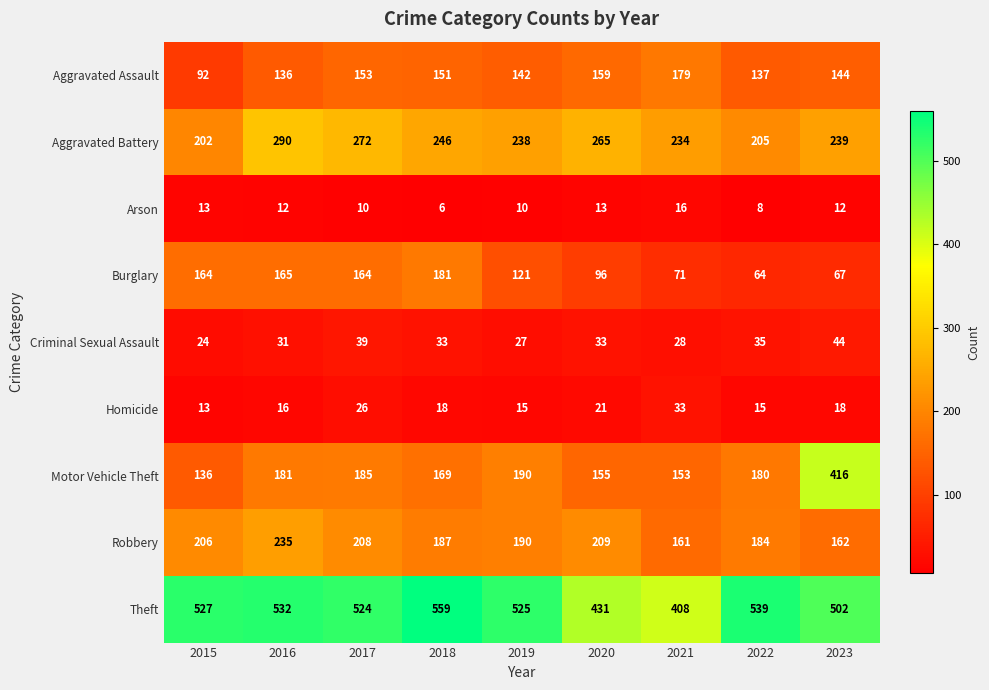

What is the maximum value shown in the chart?

559